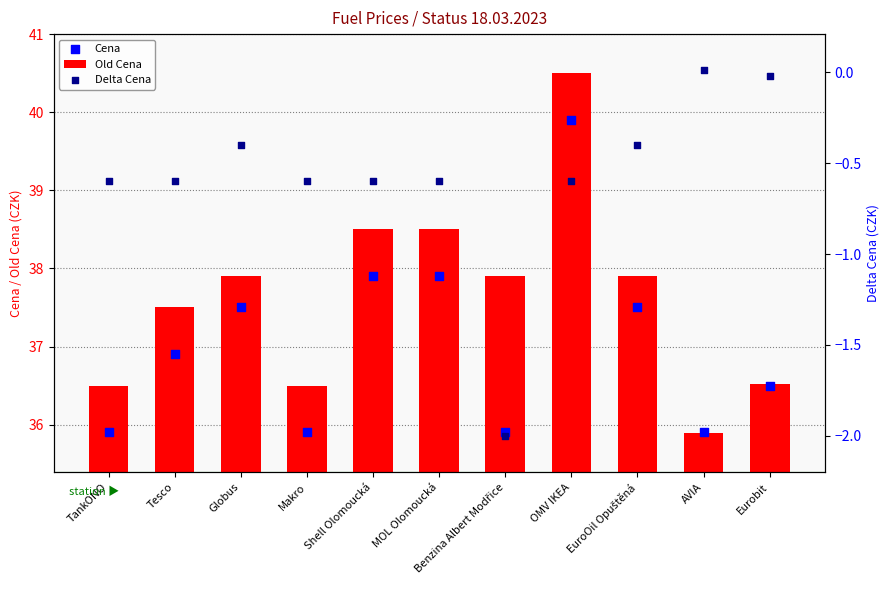

Which series reaches the maximum Y coordinate?

Old Cena